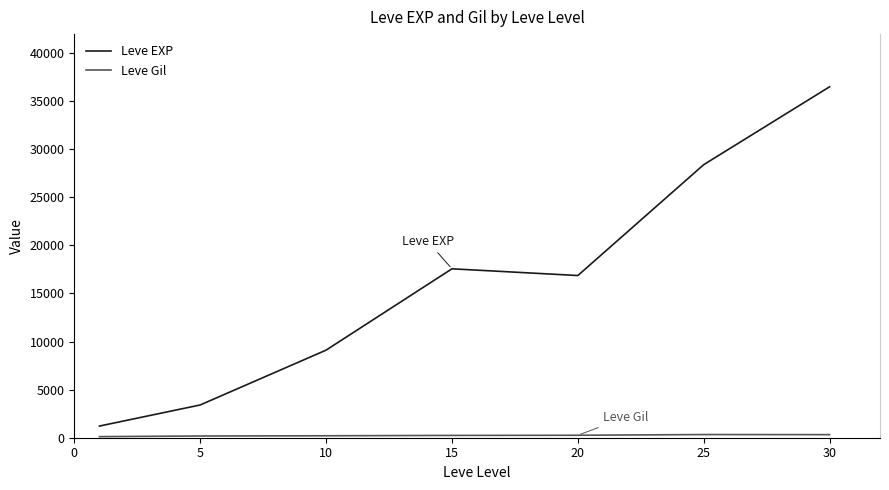

Which series has the largest range (max minus min)?

Leve EXP